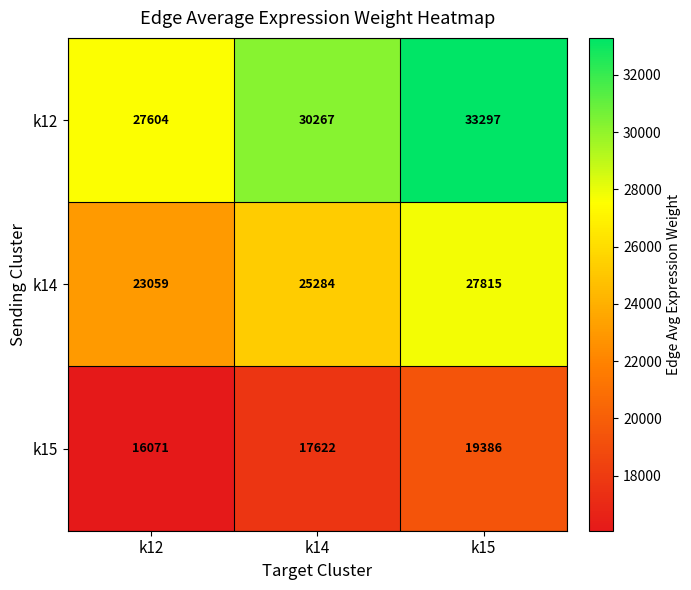

Which category has the highest value in the k12 series?

k15